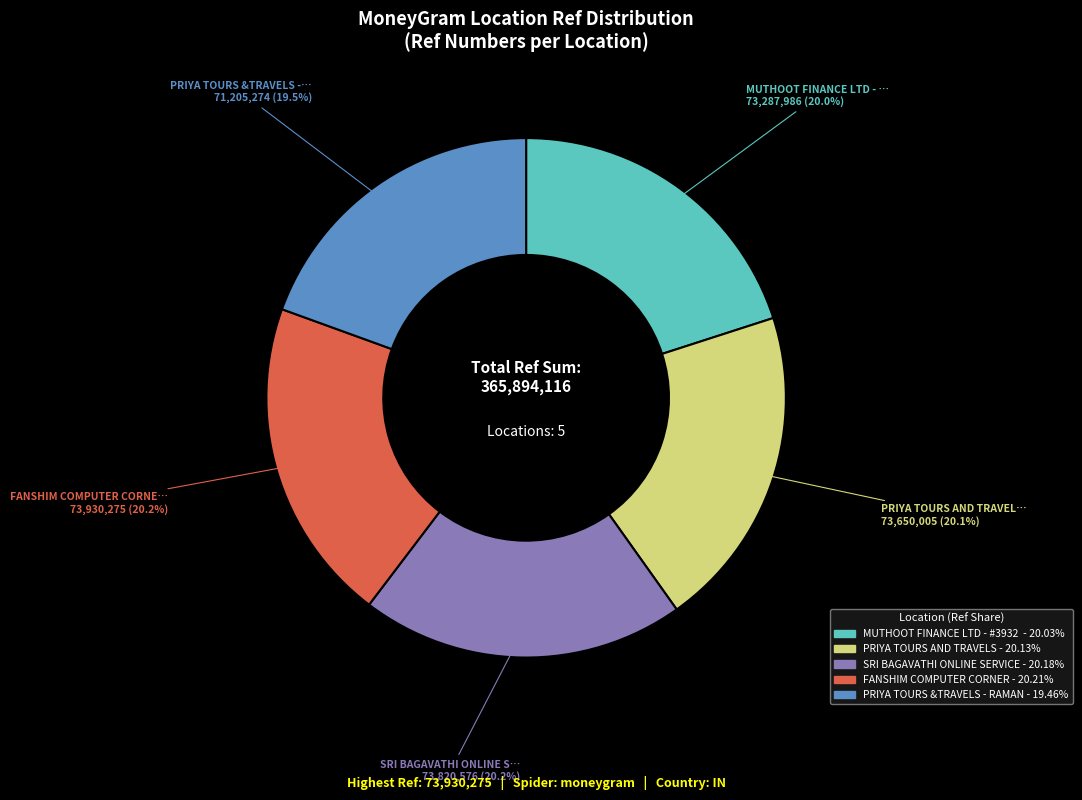

Is there any slice that represents more than half of the pie?

No